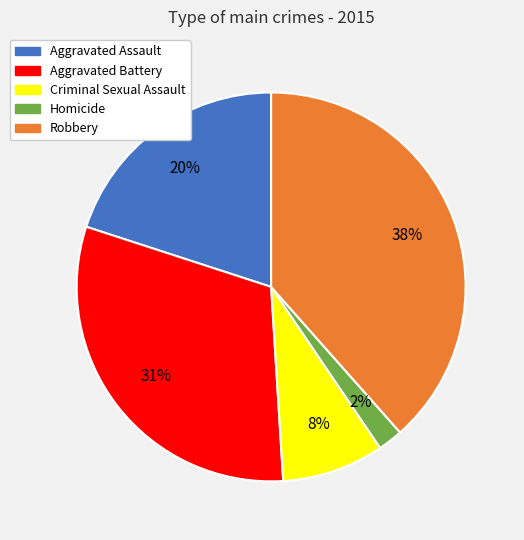

To the nearest percent, what is the average slice percentage?

20%